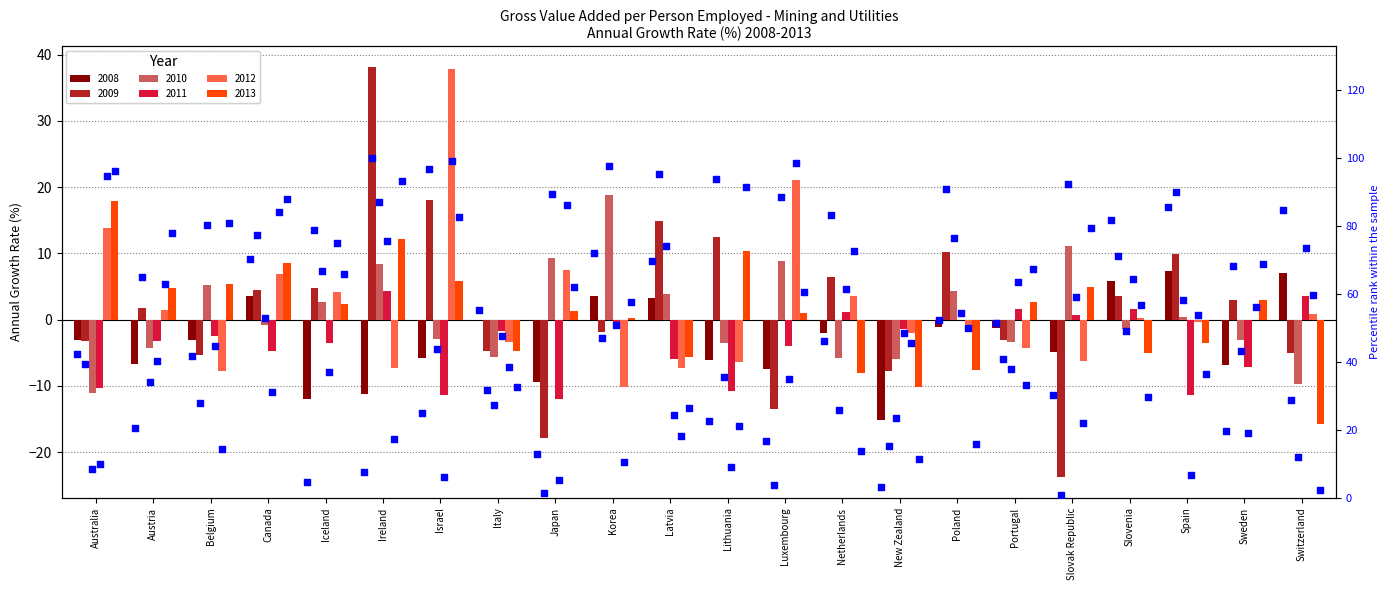

Is the value of 2013 at Ireland greater than the value of 2009 at Iceland?

Yes